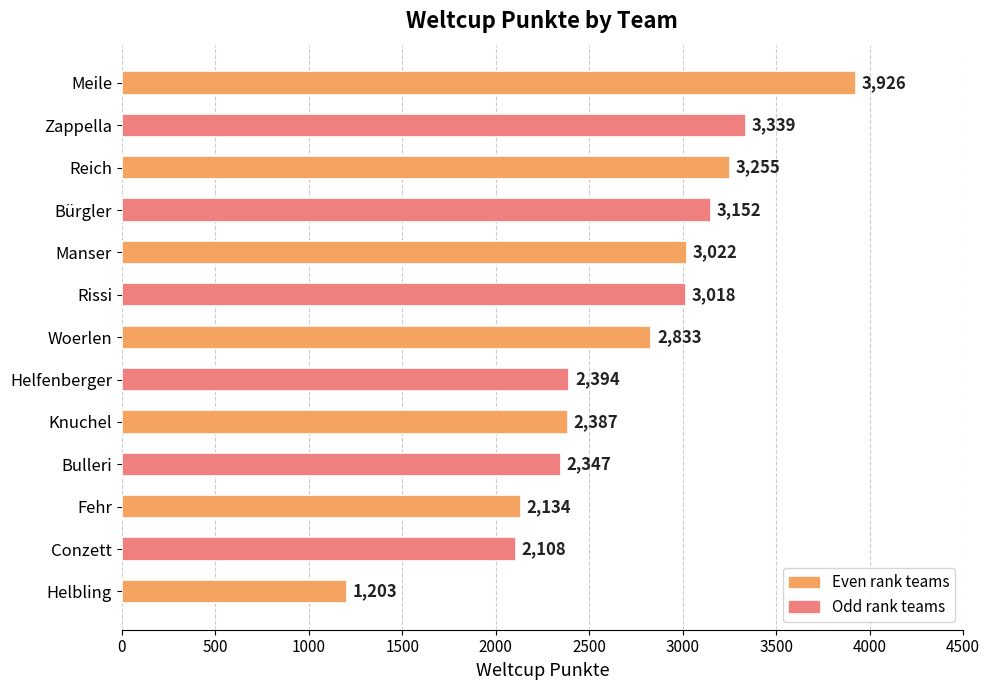

Is it true that the value at Woerlen is 859?

False